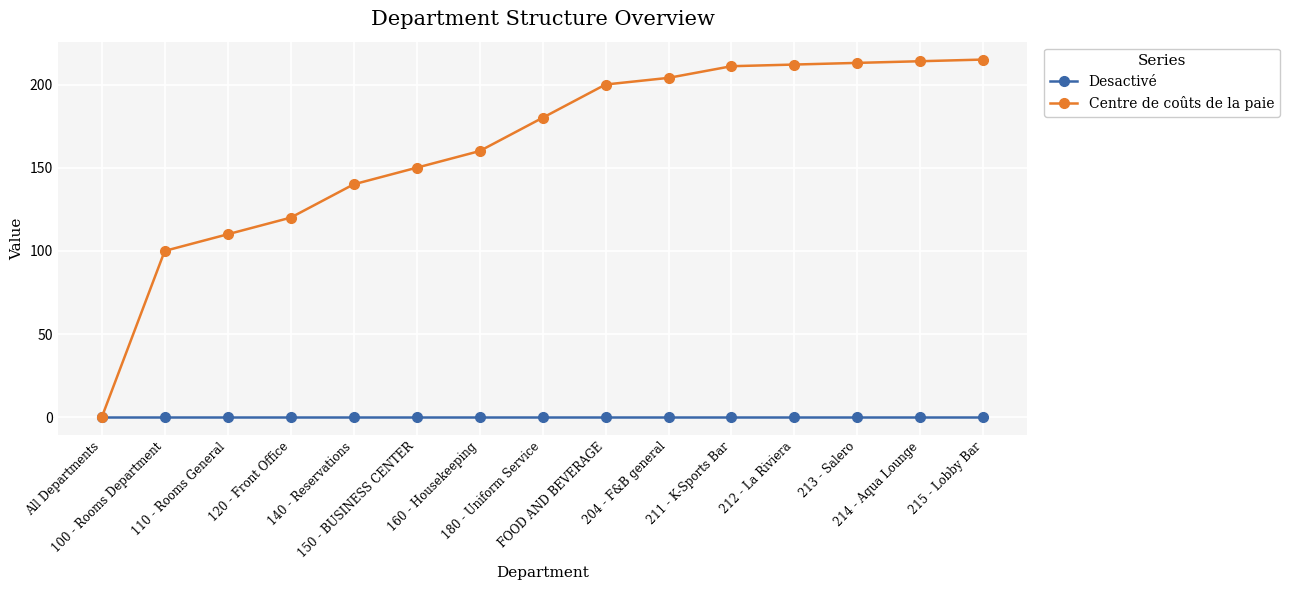

How many data points does each series have?

15